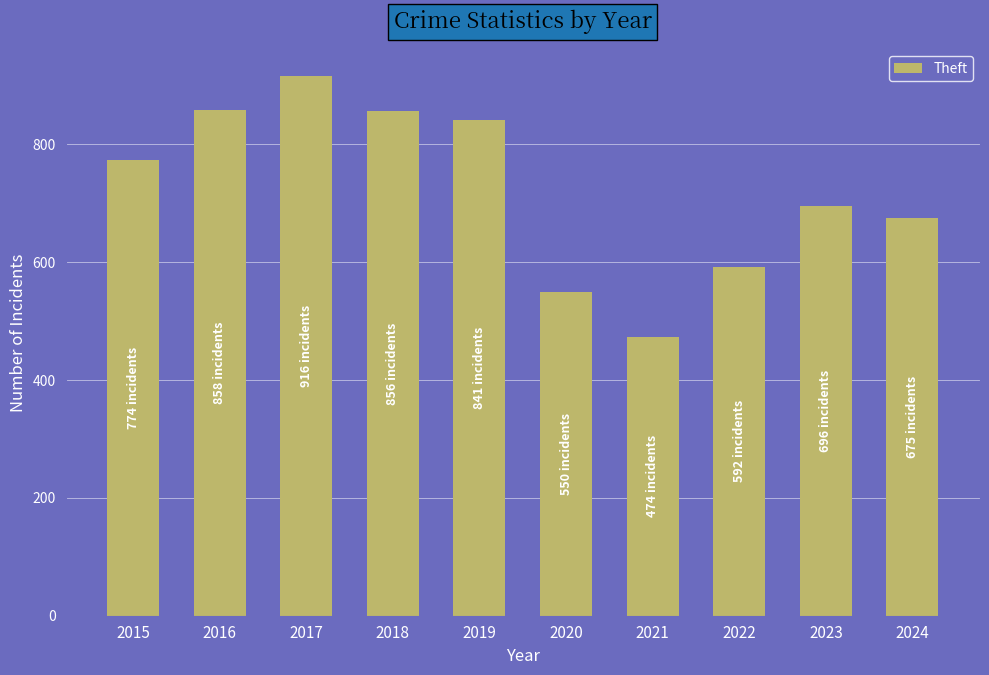

Is it true that the value at 2019 is 841?

True